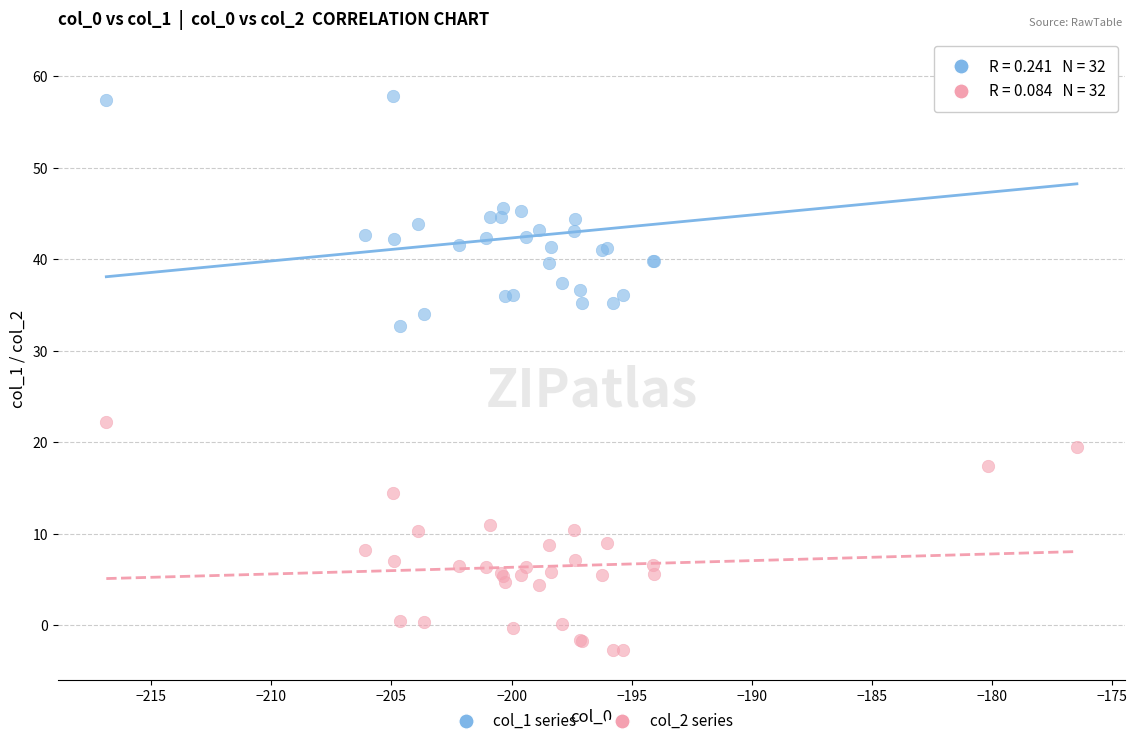

Which series contains the lowest Y value?

col_2 series